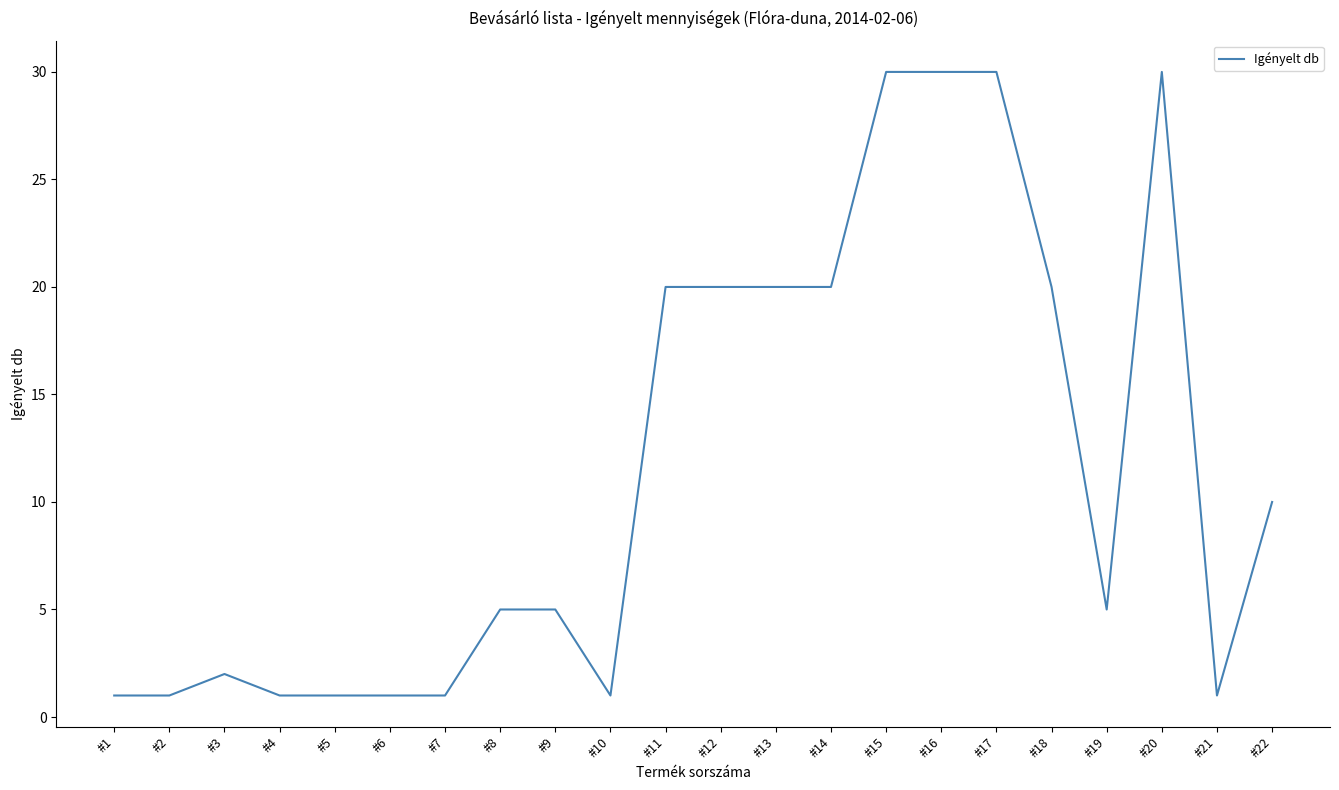

What is the difference between the values at #5 and #16?

29